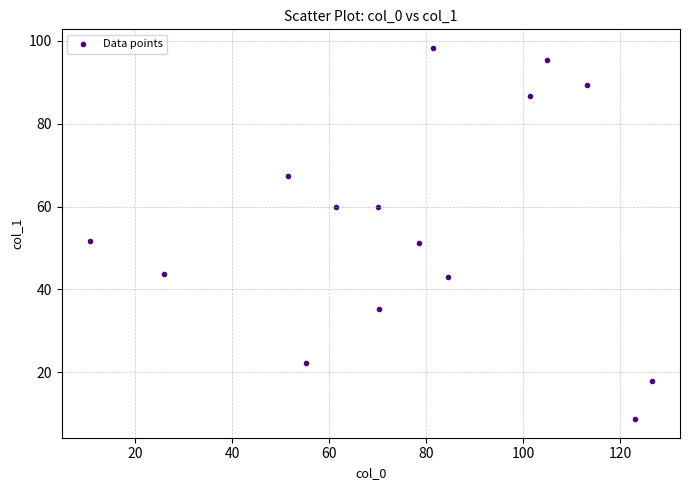

What is the range of Y values (max minus min)?

89.7